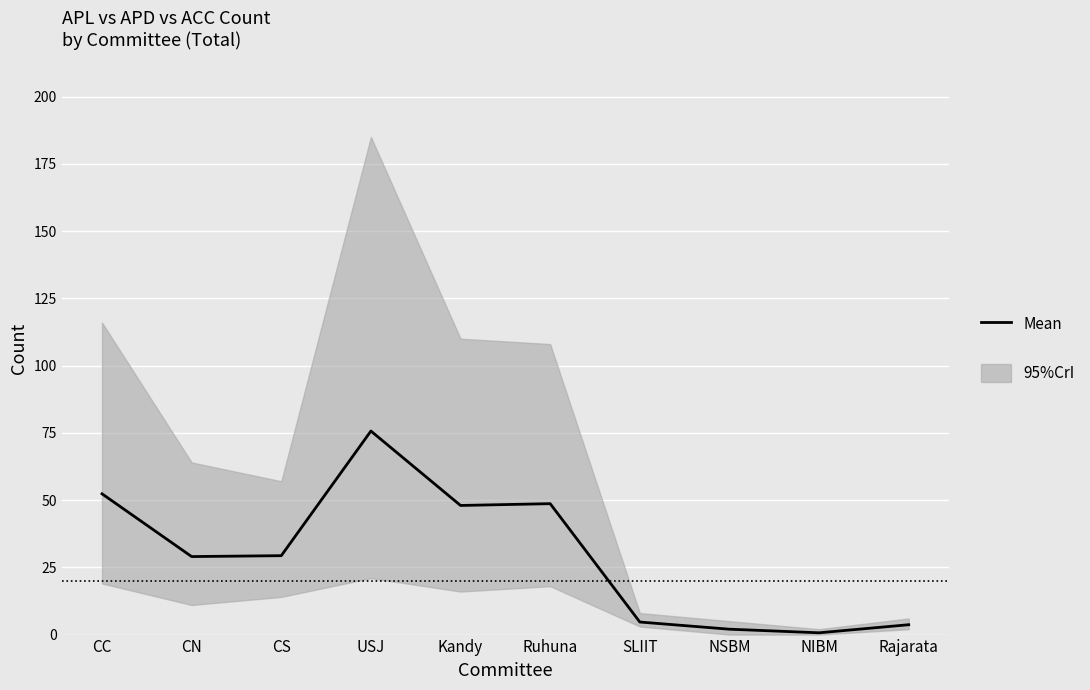

What position from the right is USJ?

7